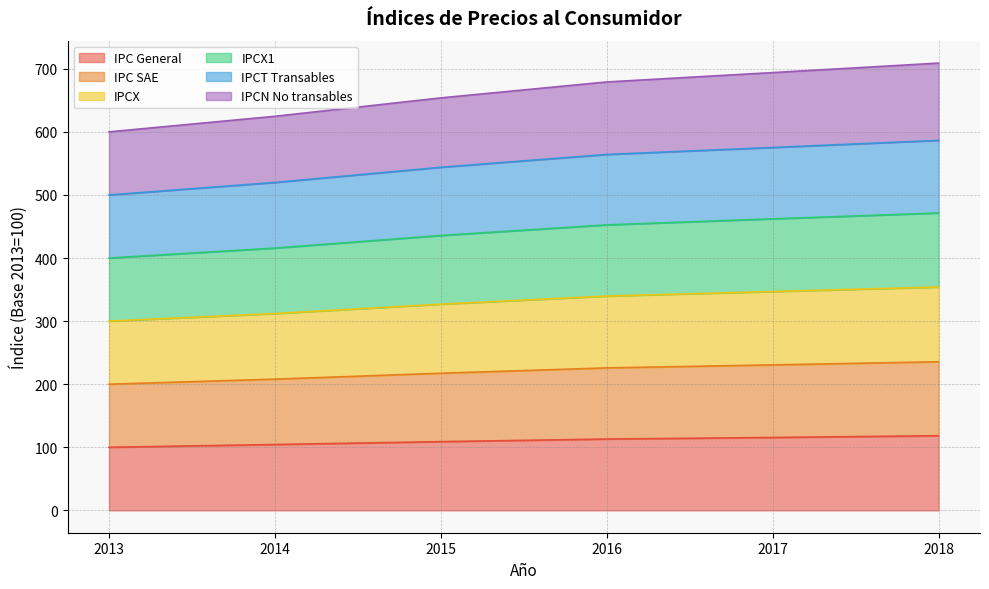

What is the minimum value for IPC General?

100.0